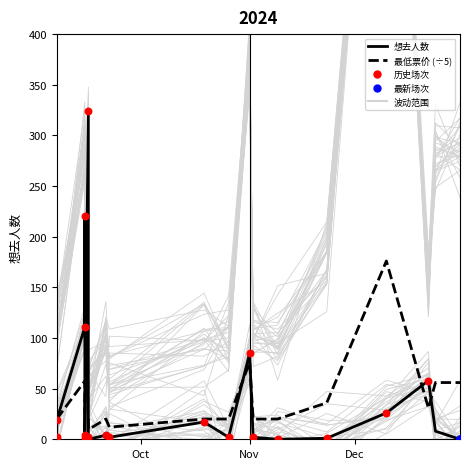

Which series has the largest total across all categories?

想去人数